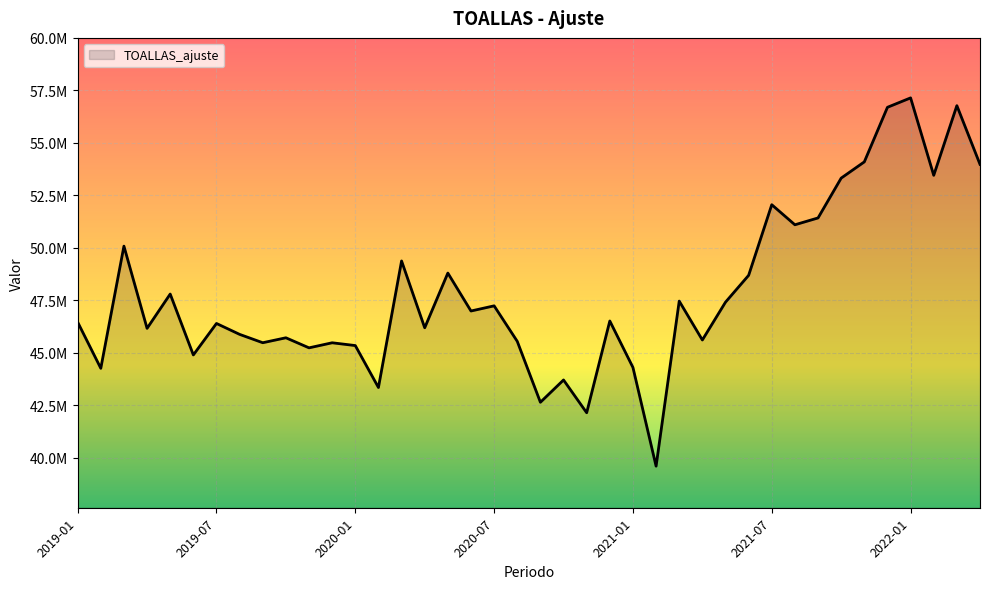

Does the chart have visible grid lines?

Yes